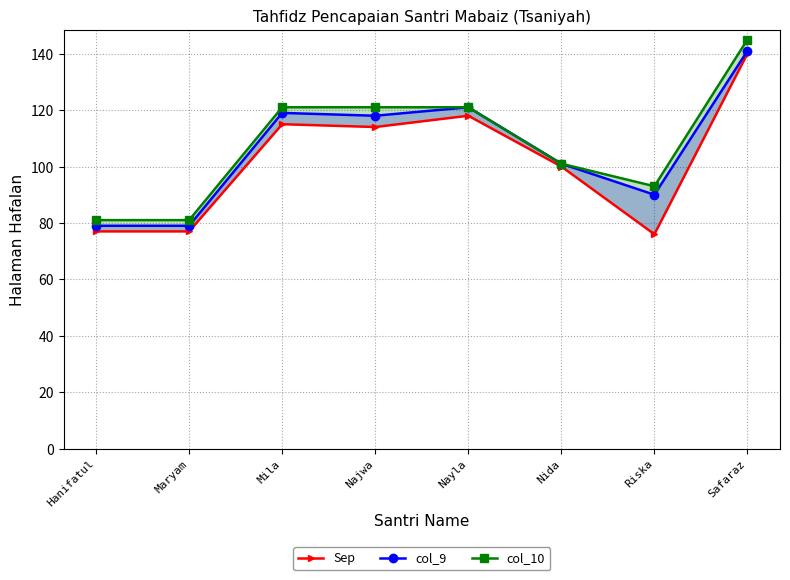

What is the average value of the col_10 series?

108